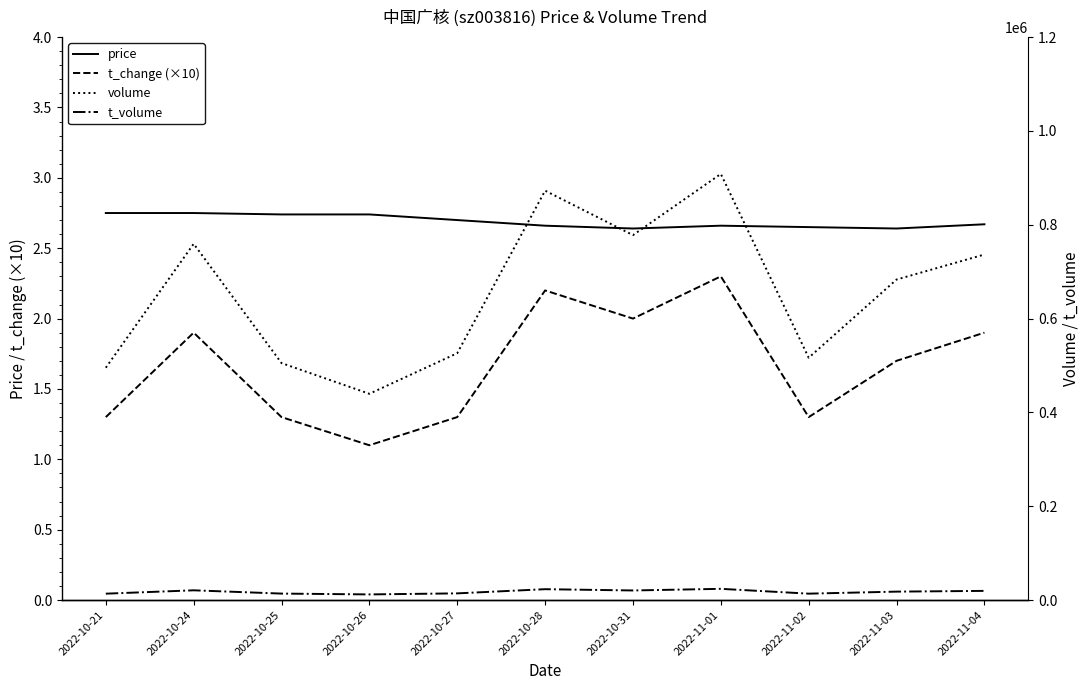

True or false: t_change (×10) and price intersect in this chart.

False